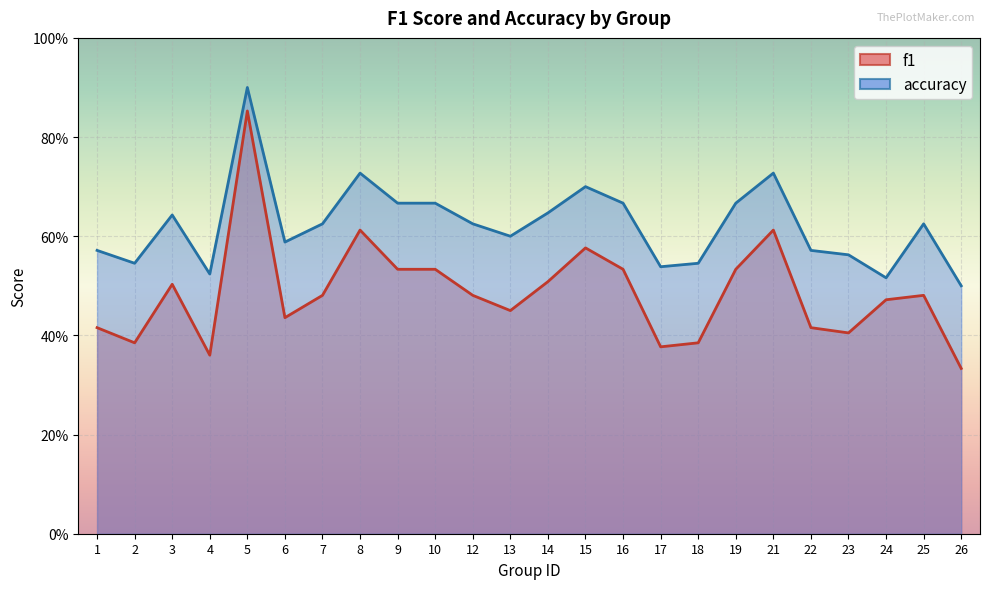

True or false: accuracy and f1 cross at least once.

False